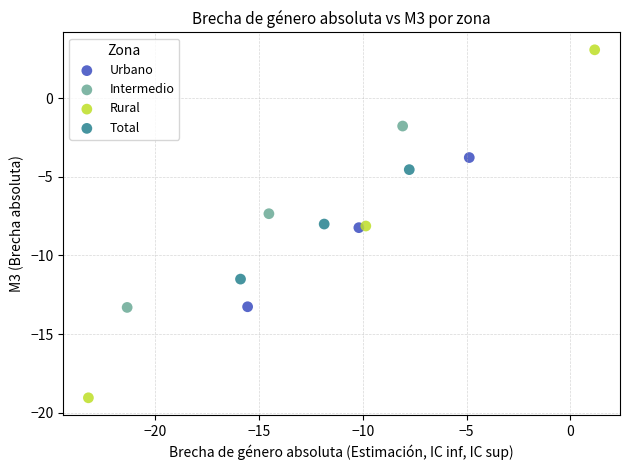

Which series contains the lowest Y value?

Rural